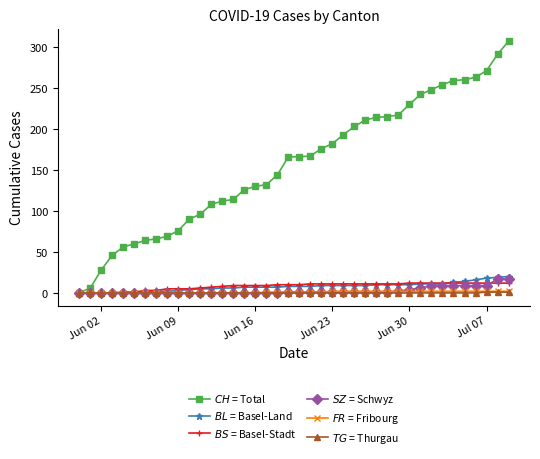

How many series are shown in this chart?

6